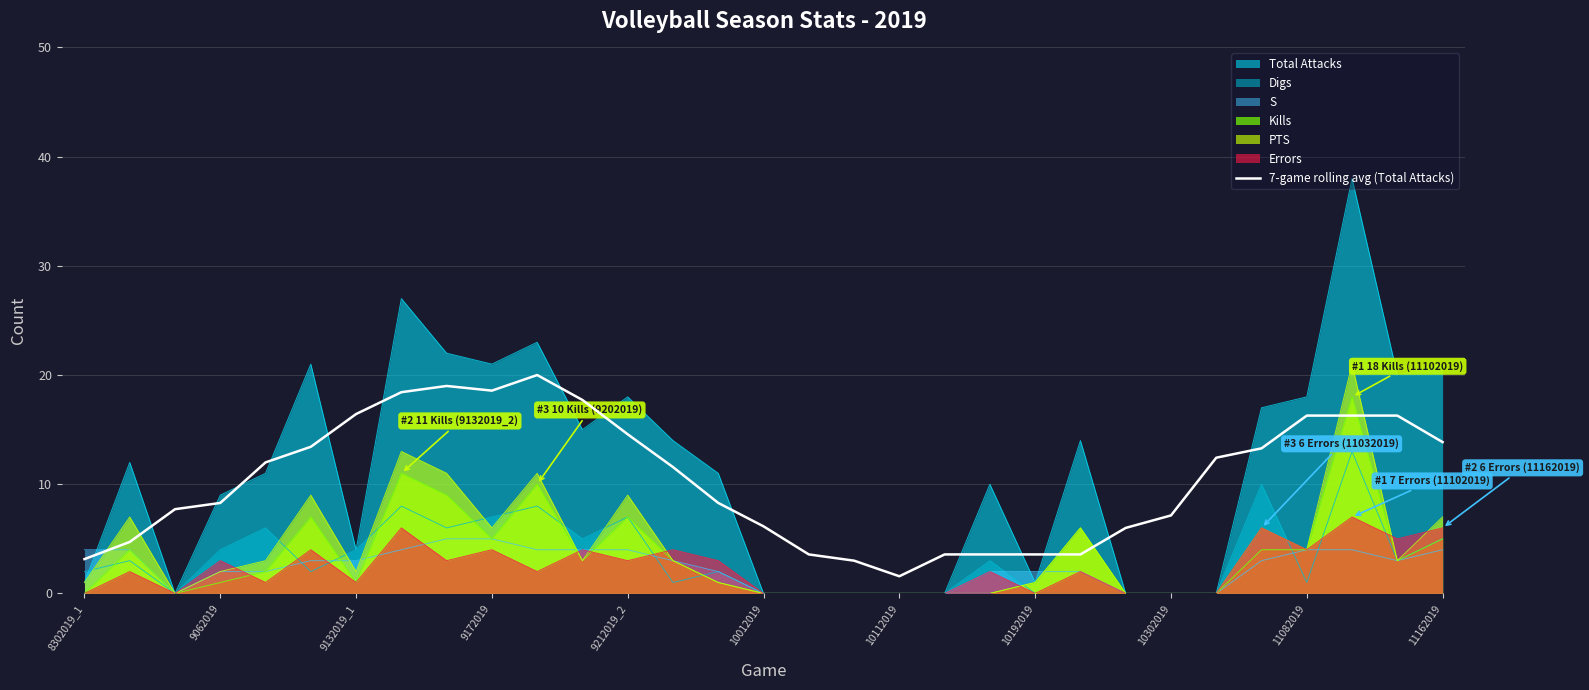

The value of 7-game rolling avg (Total Attacks) at 9062019 is 8.3. True or false?

True